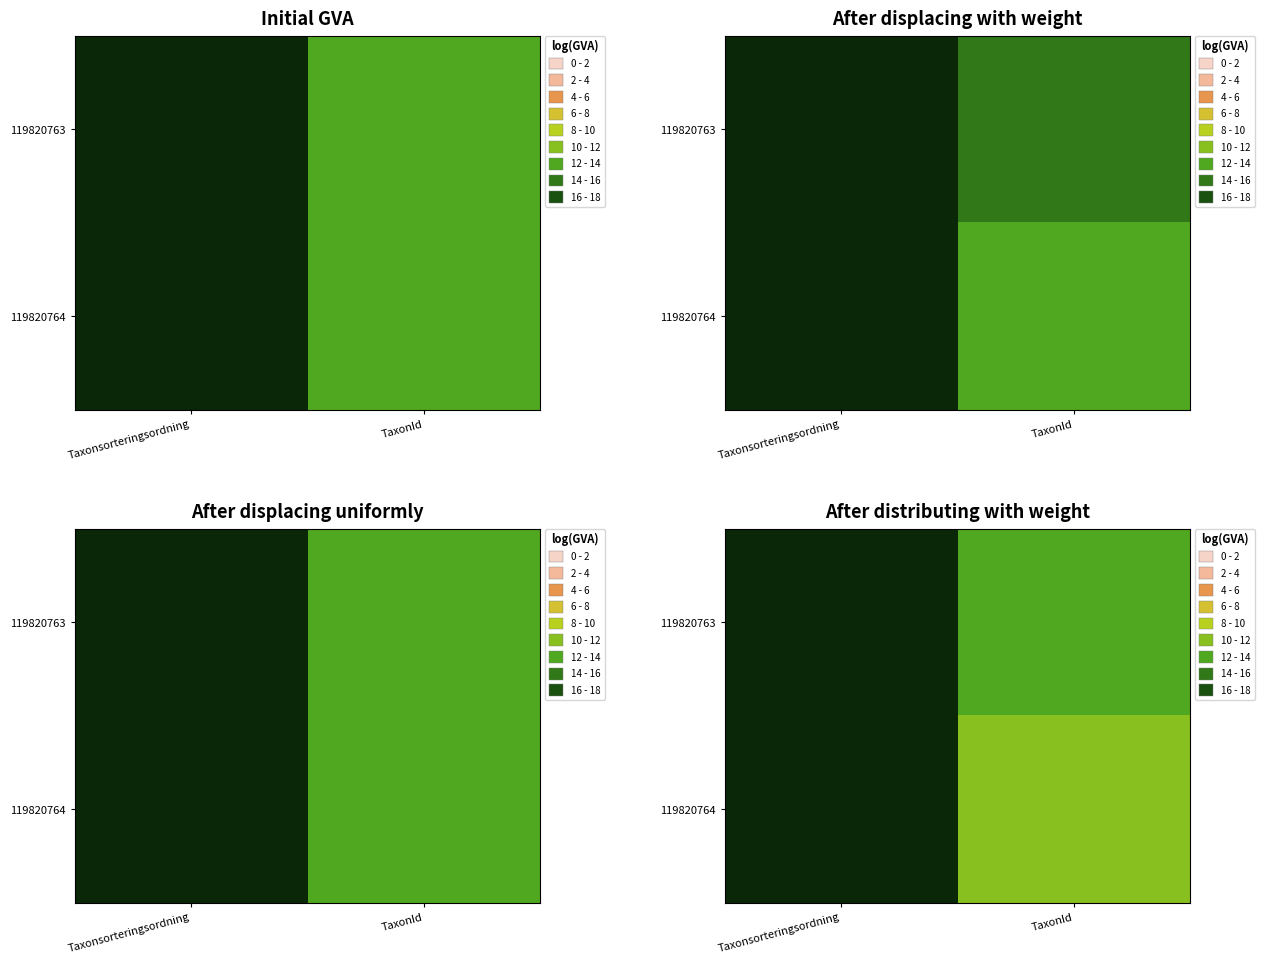

At how many categories does at least one series exceed 15?

1